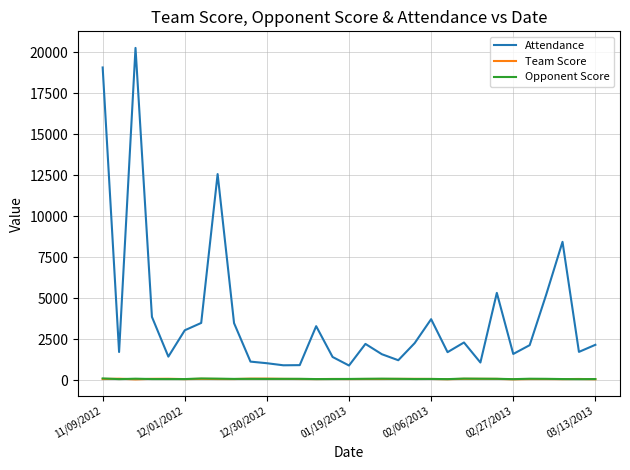

What is the maximum value shown in the chart?

20258